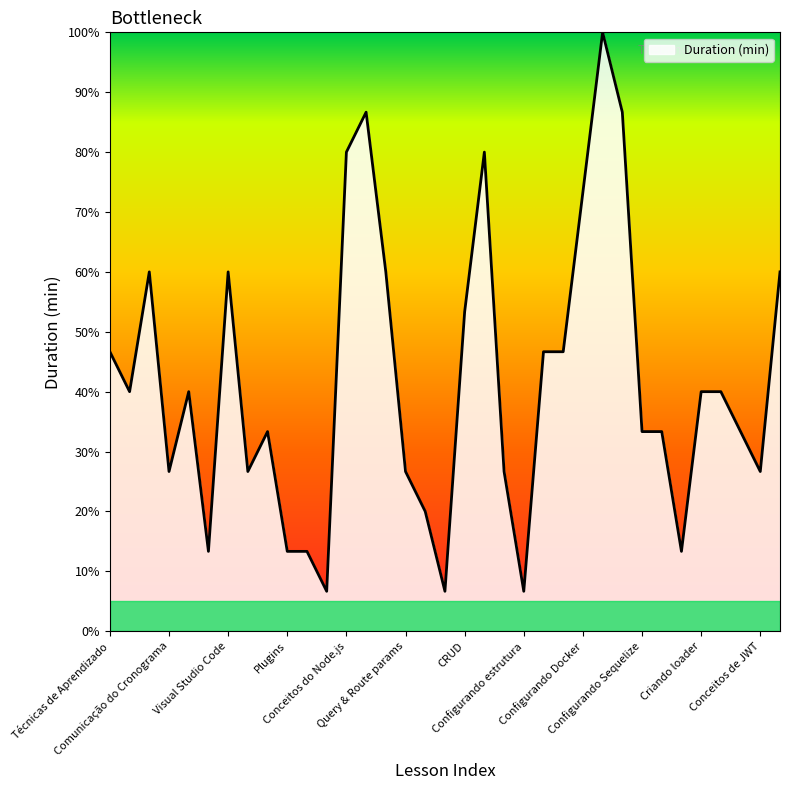

What is the difference between the maximum and minimum values?

93.3